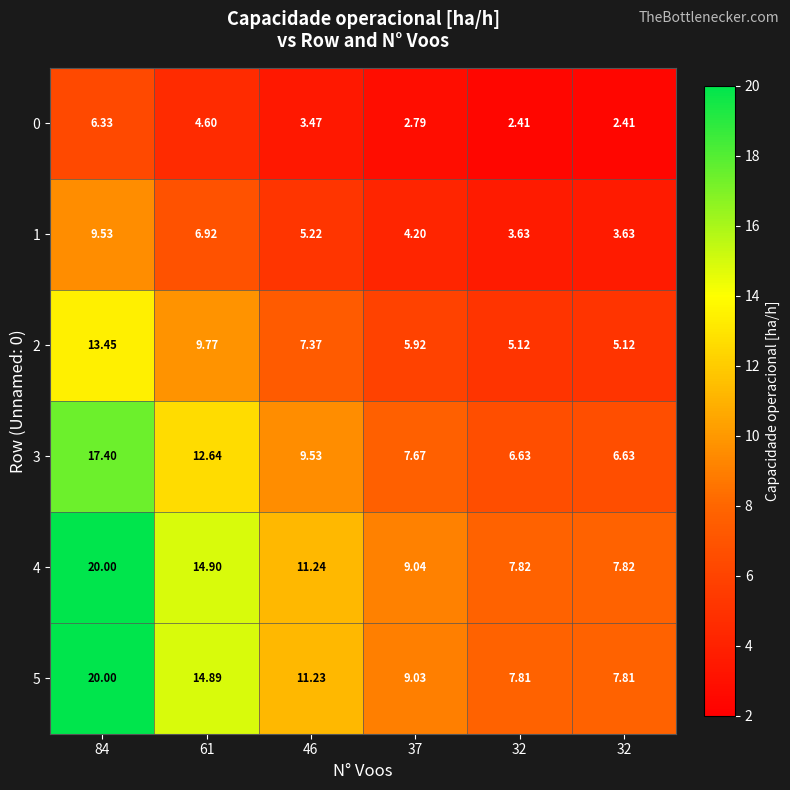

Rank the series by their maximum value, from lowest to highest.

0, 1, 2, 3, 4, 5